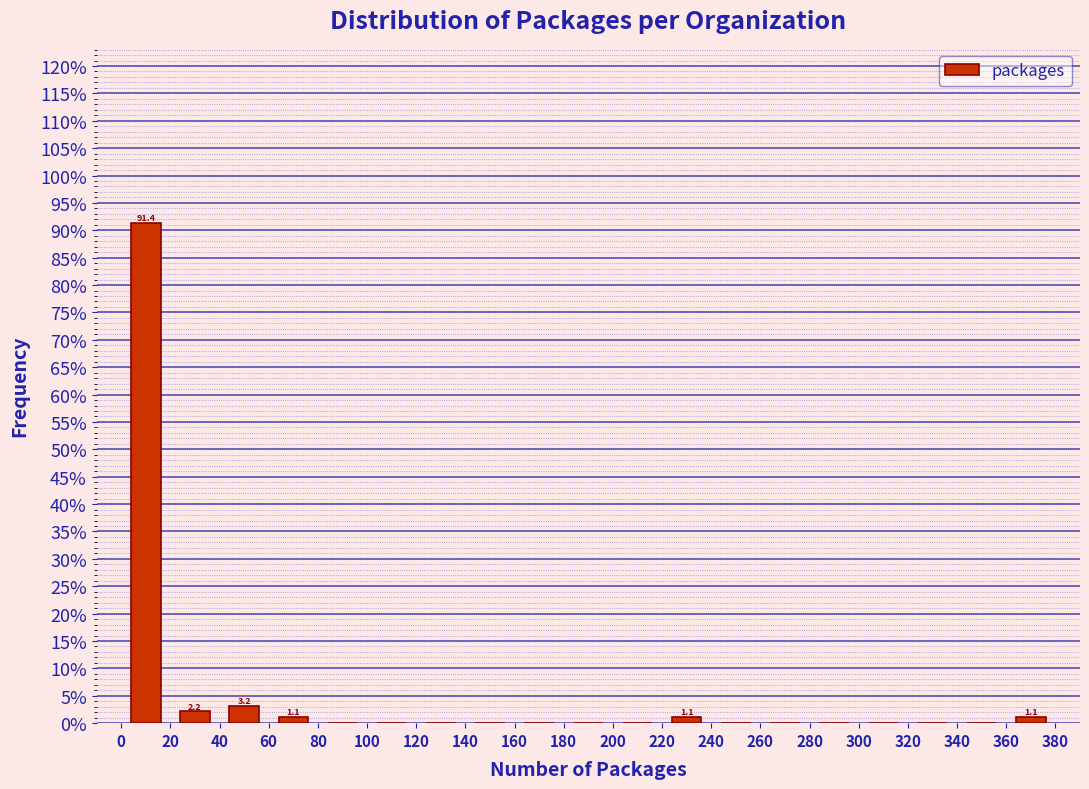

Which range on the x-axis has the tallest bar?

0 to 20